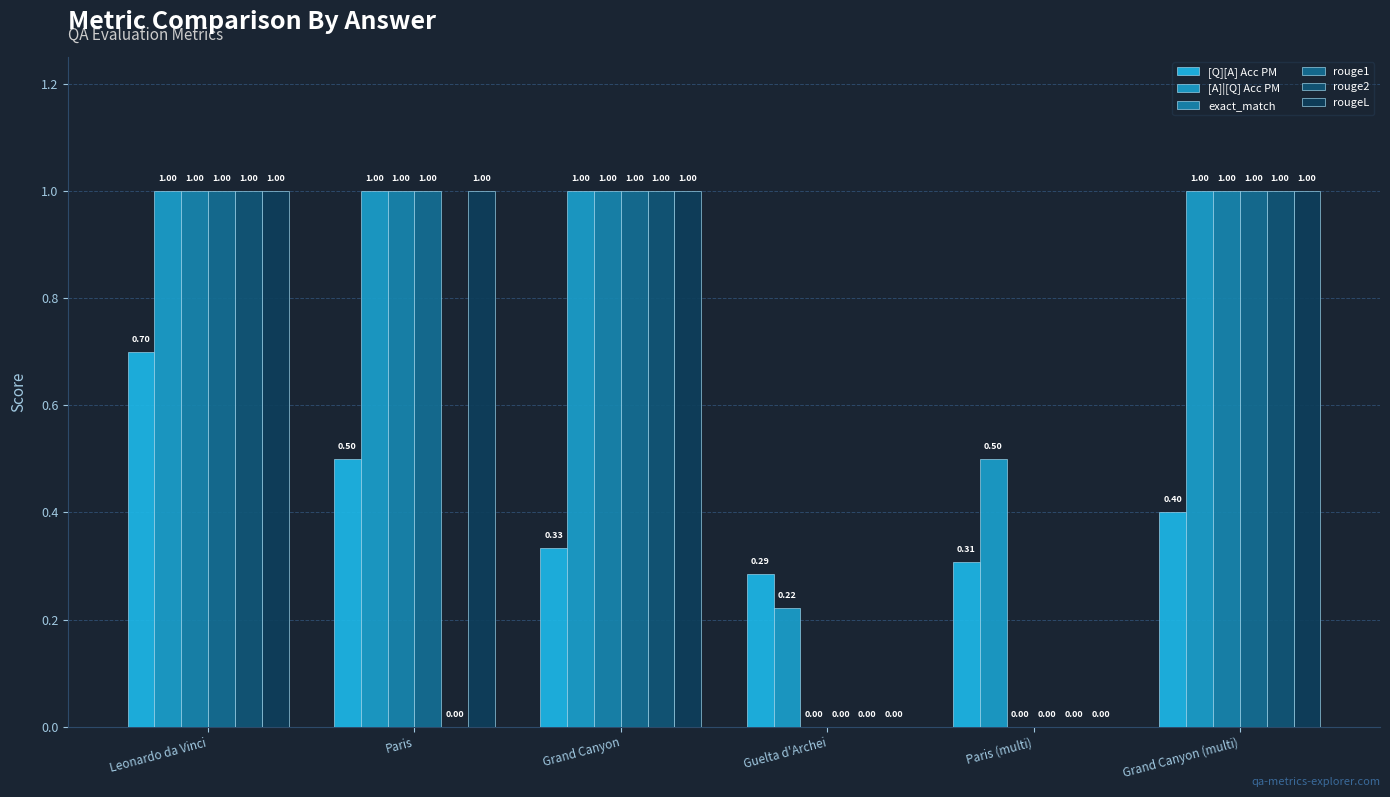

Are the bars horizontal?

No